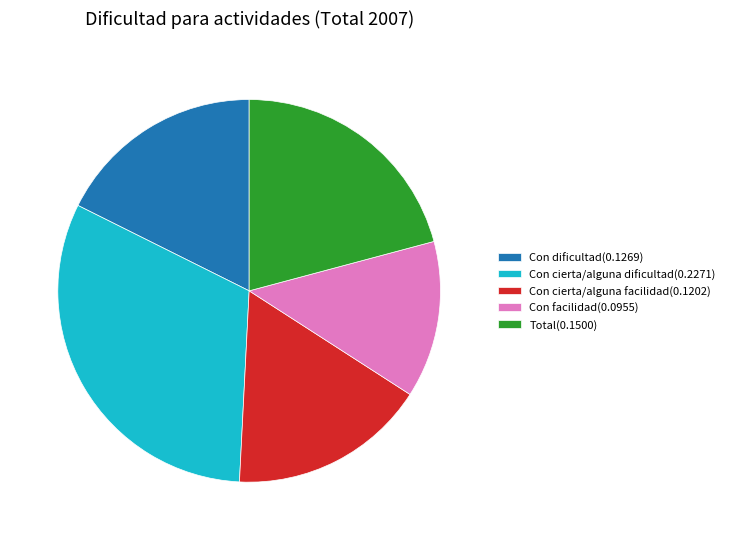

What is the largest slice in the pie chart?

Con cierta/alguna dificultad